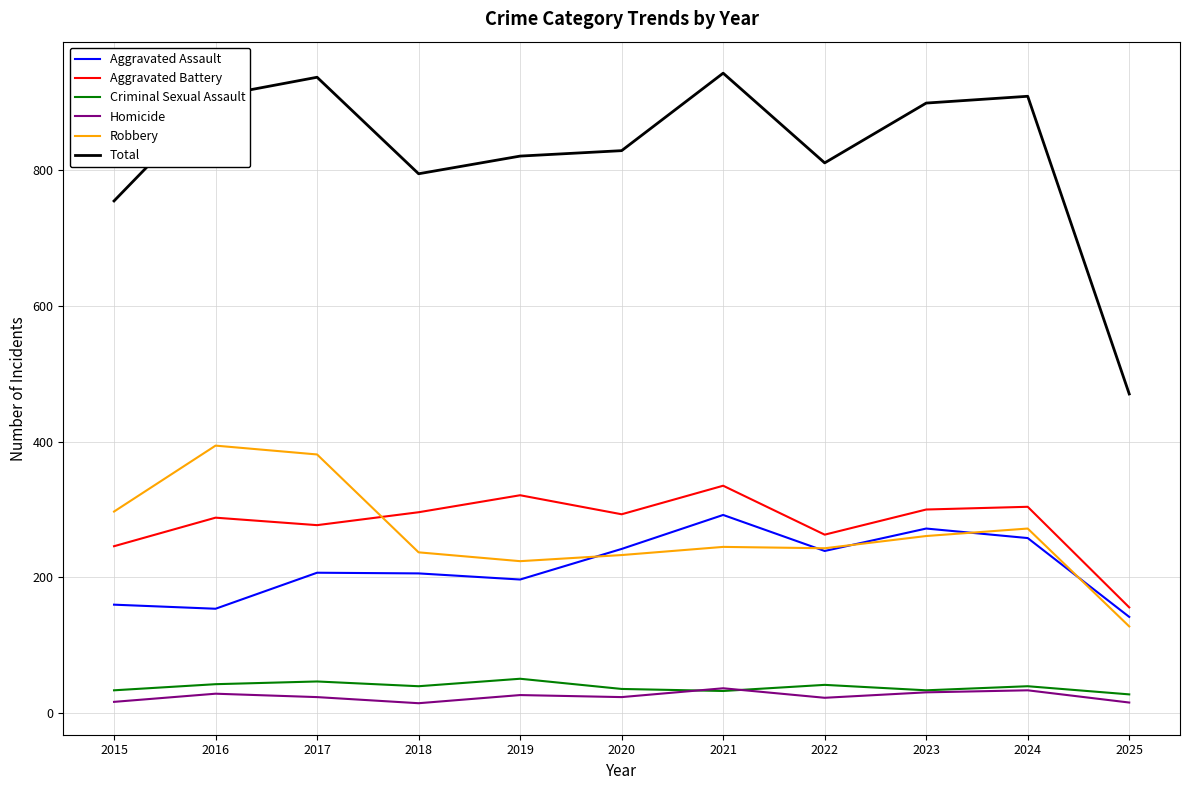

Which series has the widest spread of values?

Total